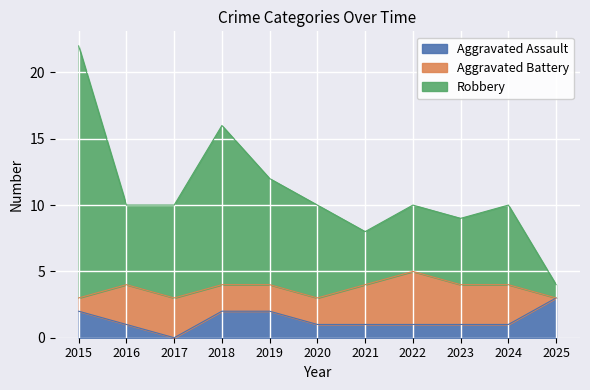

Which category has the highest value in the Aggravated Assault series?

2025